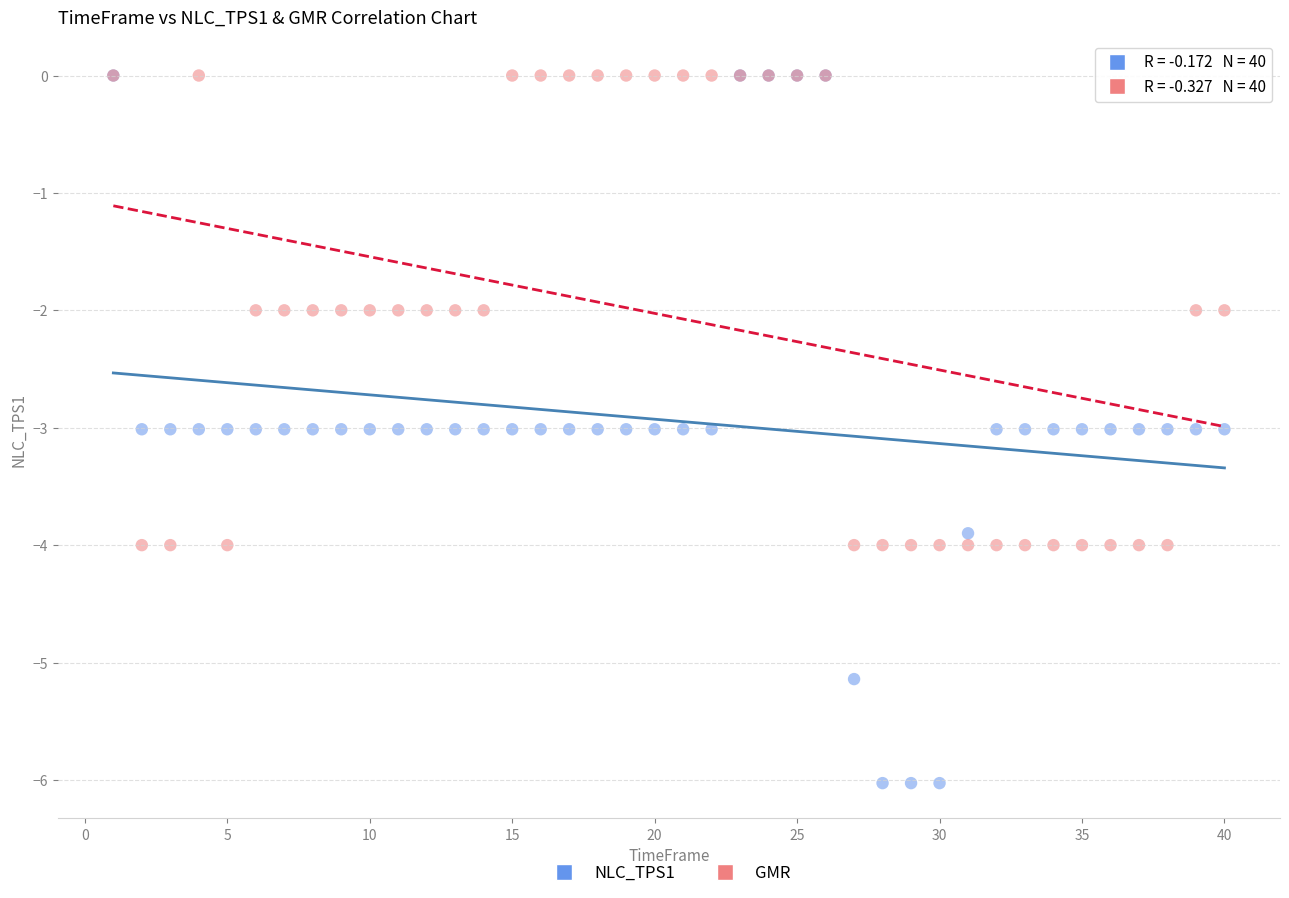

Which series contains the lowest Y value?

NLC_TPS1